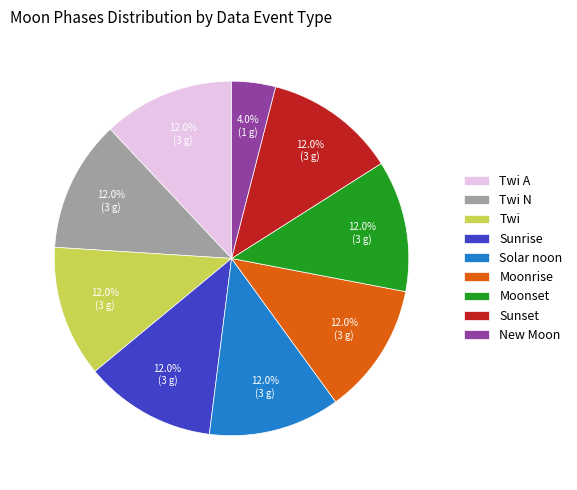

Does any single category account for the majority?

No